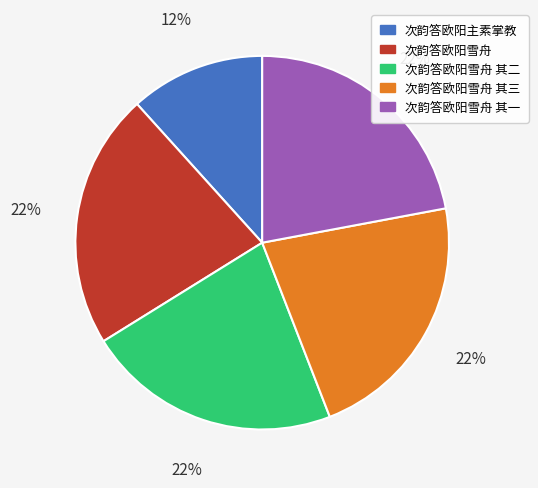

To the nearest percent, what is the difference between the largest and smallest slice percentages?

10%